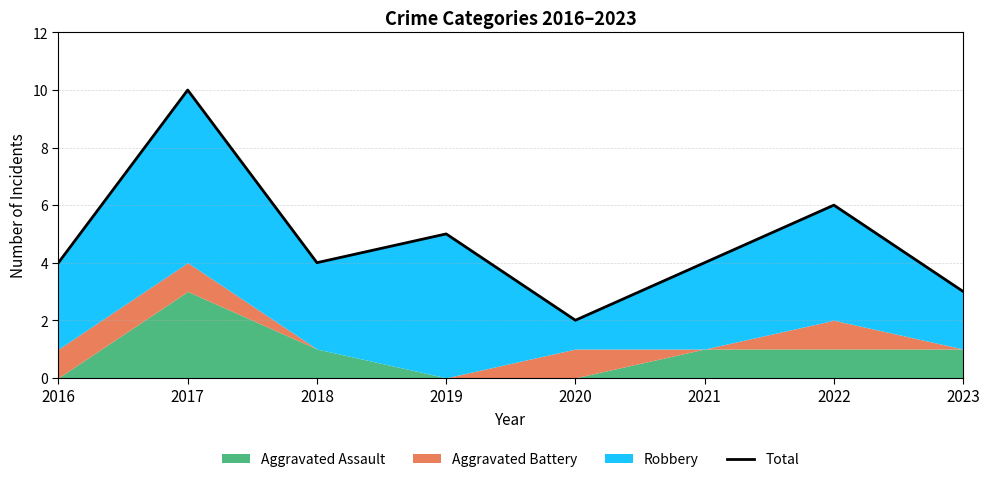

Reading left to right, transcribe all the data shown in this chart.

2016=4	2017=10	2018=4	2019=5	2020=2	2021=4	2022=6	2023=3